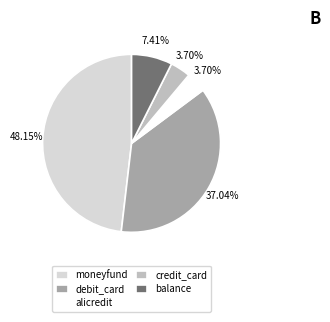

Does any single category account for the majority?

No